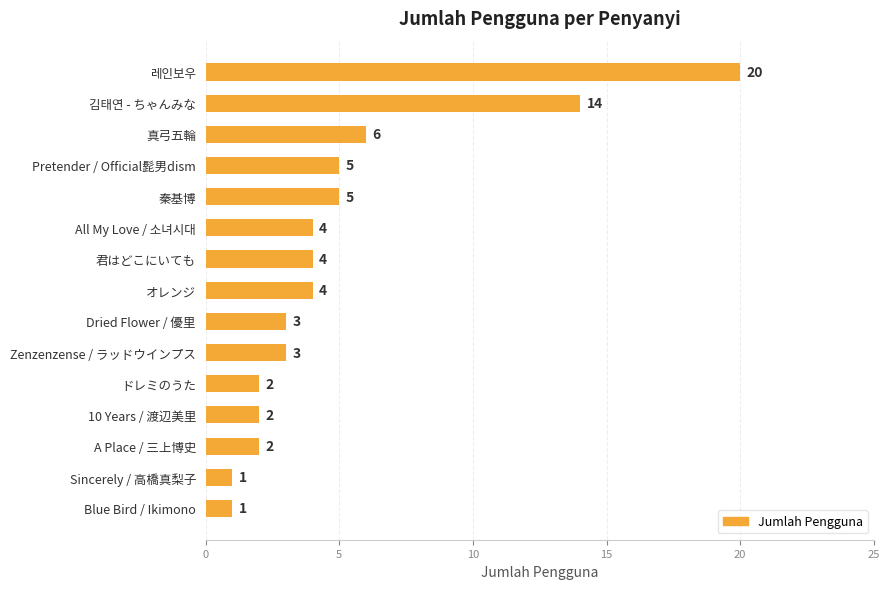

True or false: the data shows 9 at 레인보우.

False